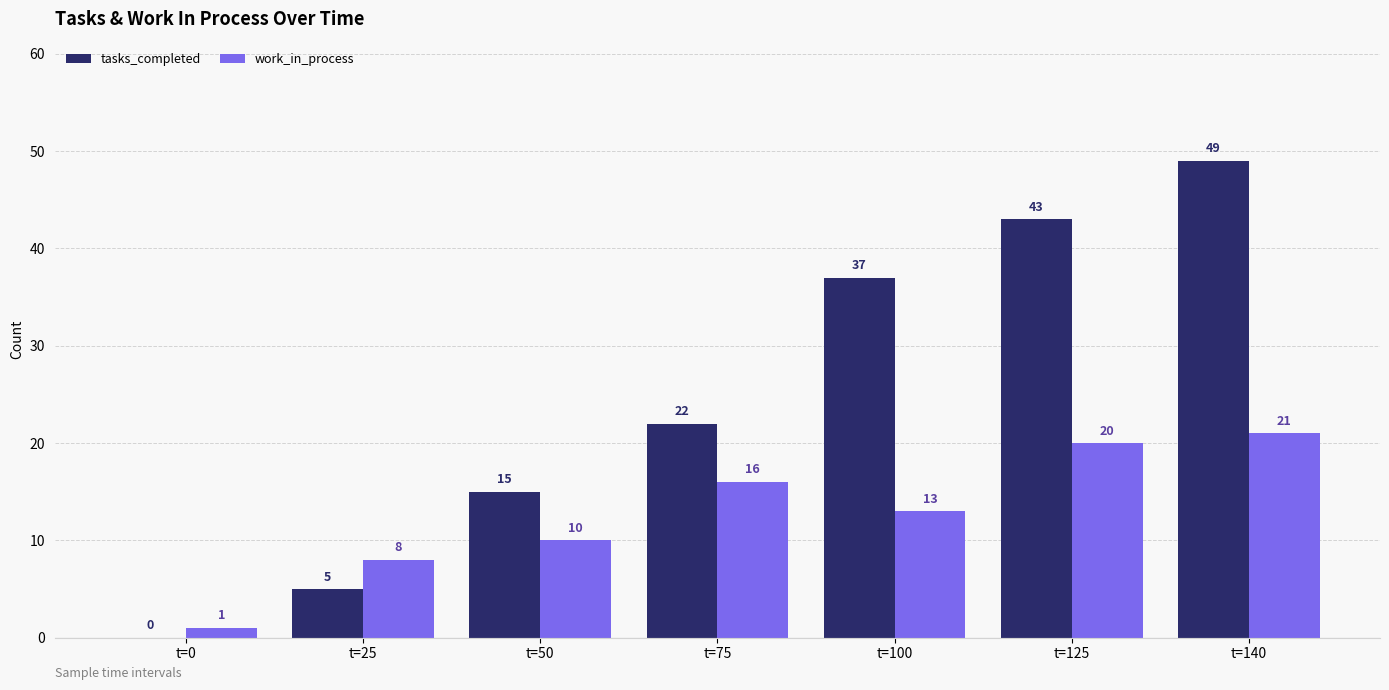

What is the sum of all work_in_process values?

89